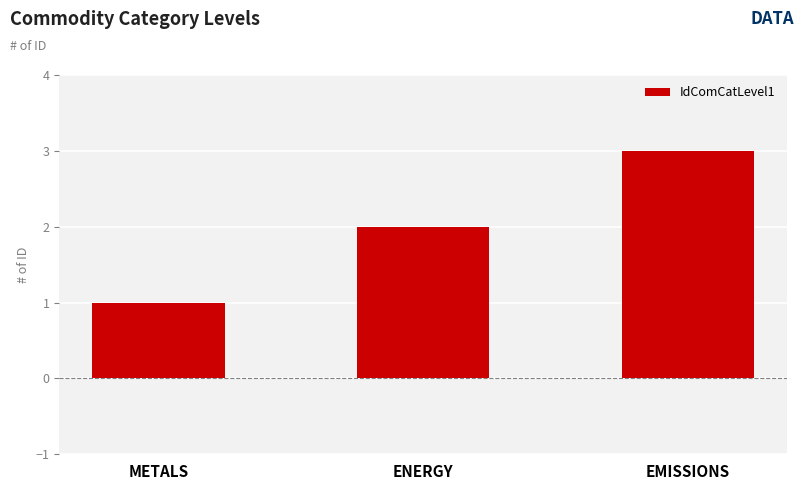

What is the ratio of the value at METALS to the value at EMISSIONS?

0.3